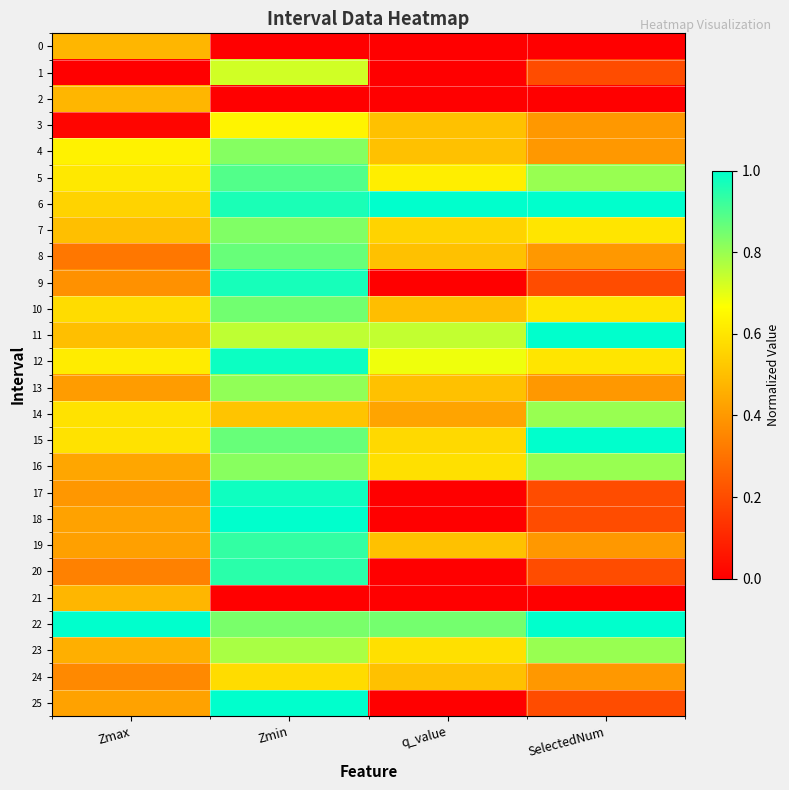

Which series has the widest spread of values?

25